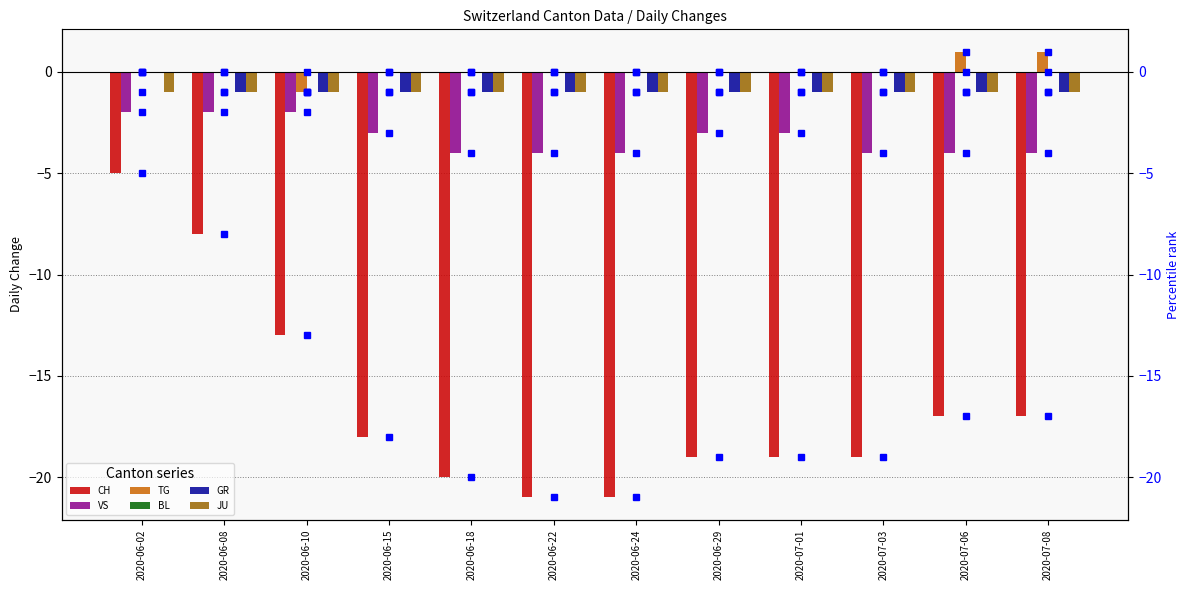

True or false: VS has a value of -4 at 2020-06-18.

True